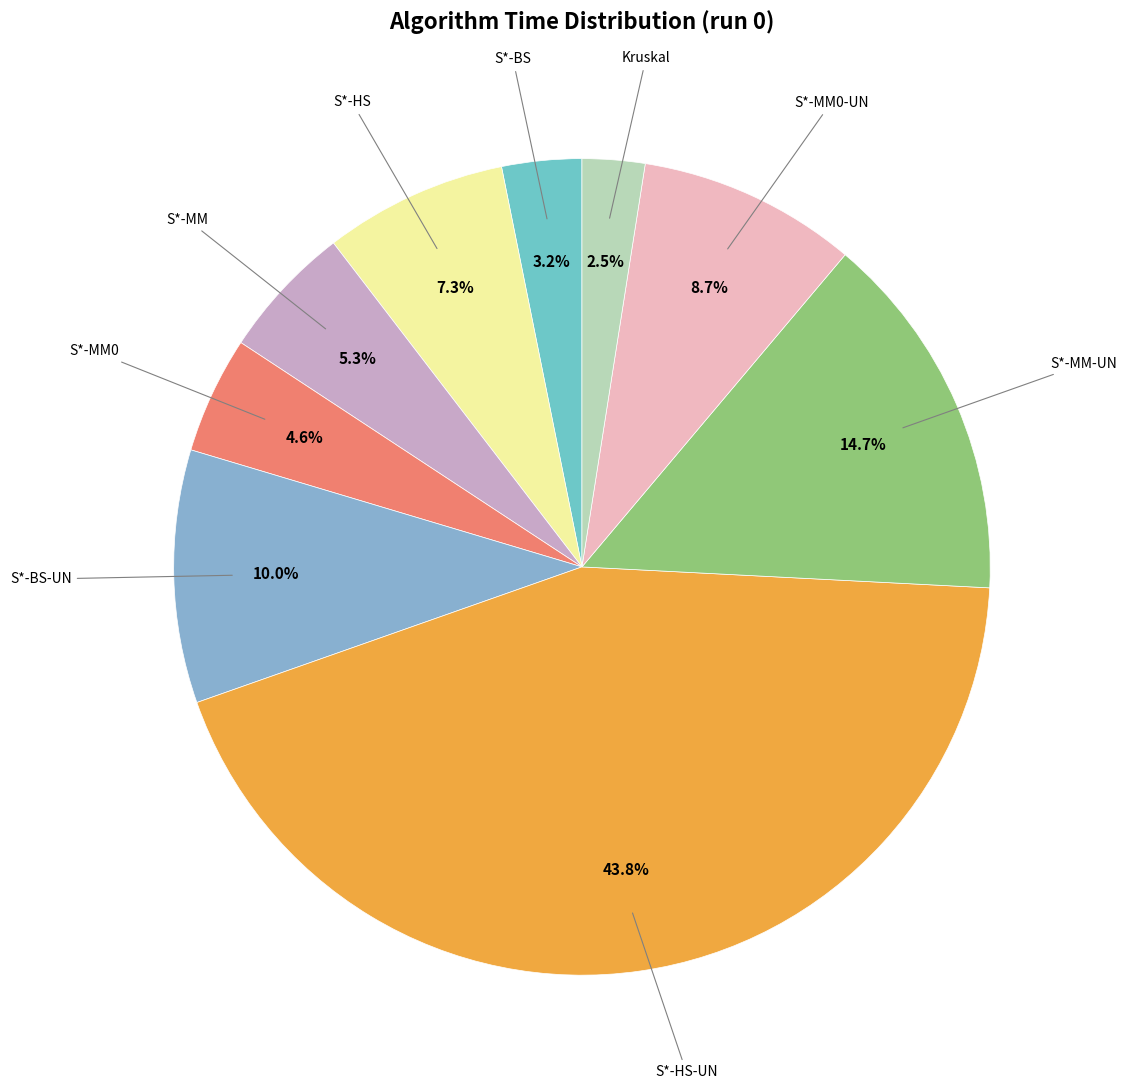

Which category has the smallest portion of the pie?

Kruskal